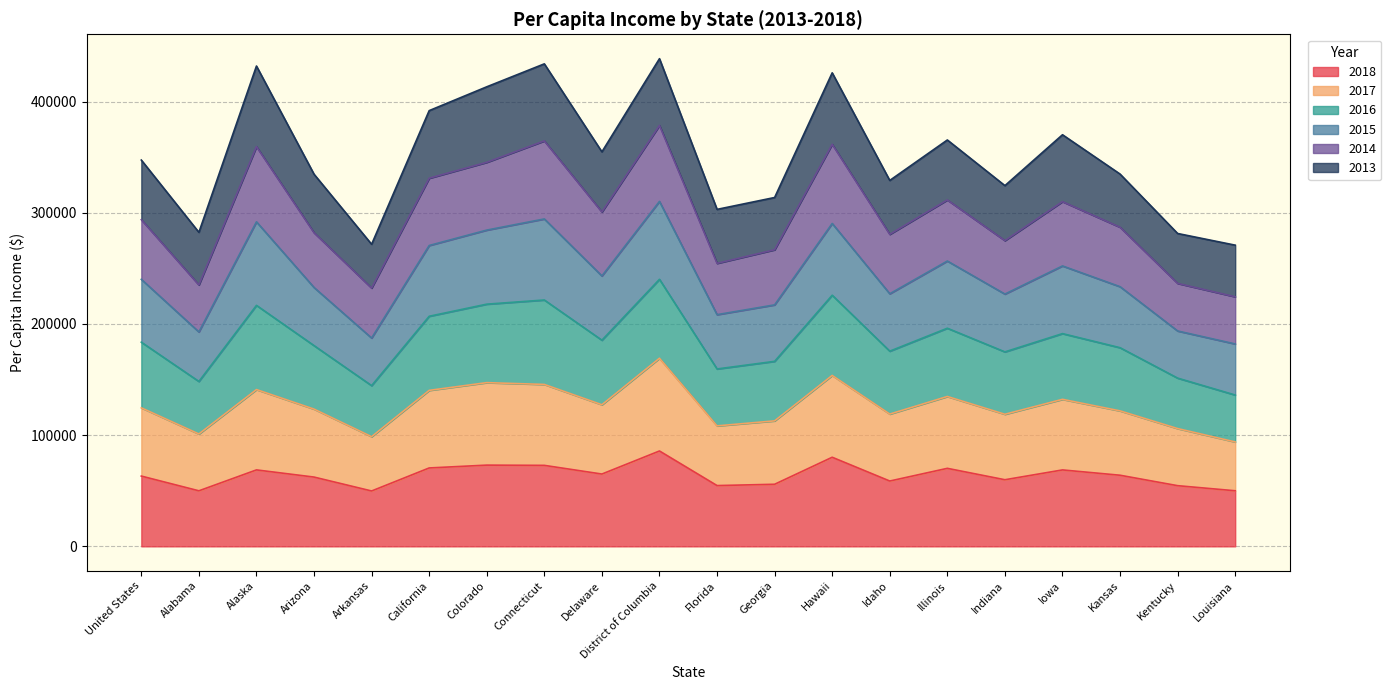

At how many categories does at least one series exceed 198126?

20